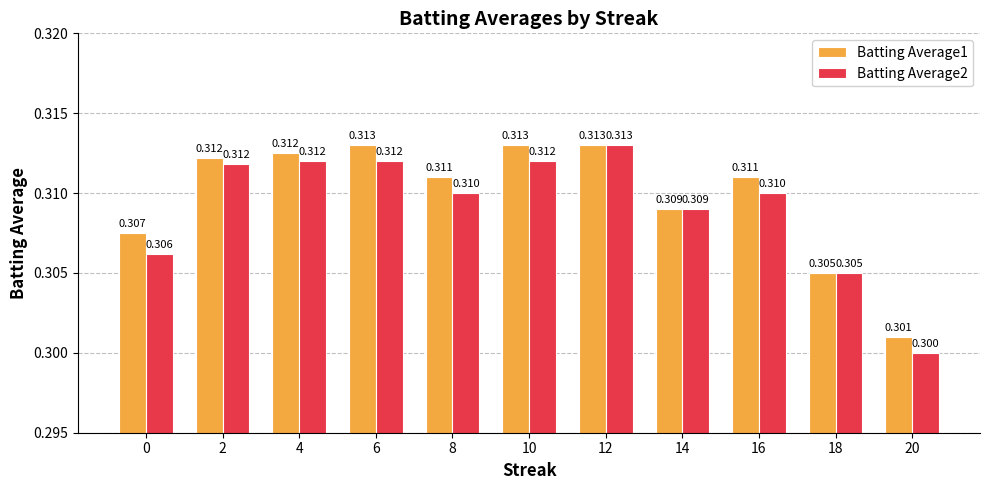

Is the value of Batting Average1 at 12 greater than the value of Batting Average2 at 14?

Yes